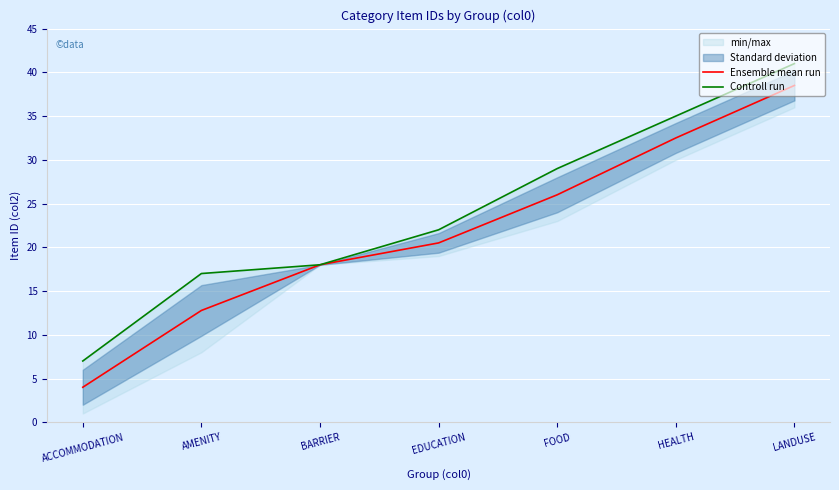

At which category does the chart reach its peak across all series?

LANDUSE